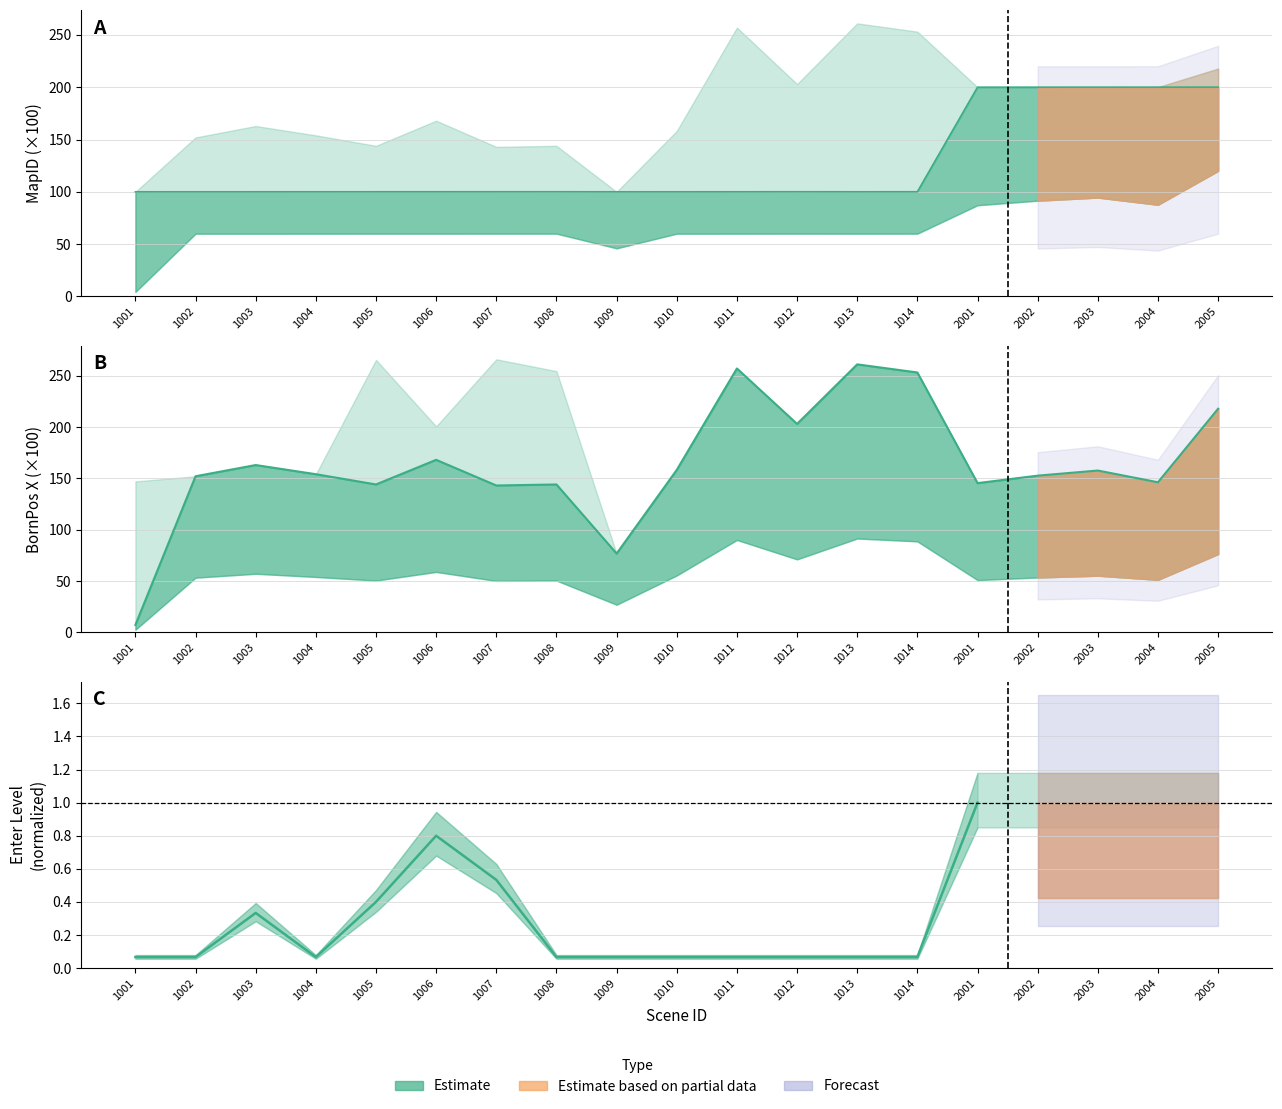

The value of BornPos_x at 1009 is 27.7. True or false?

False